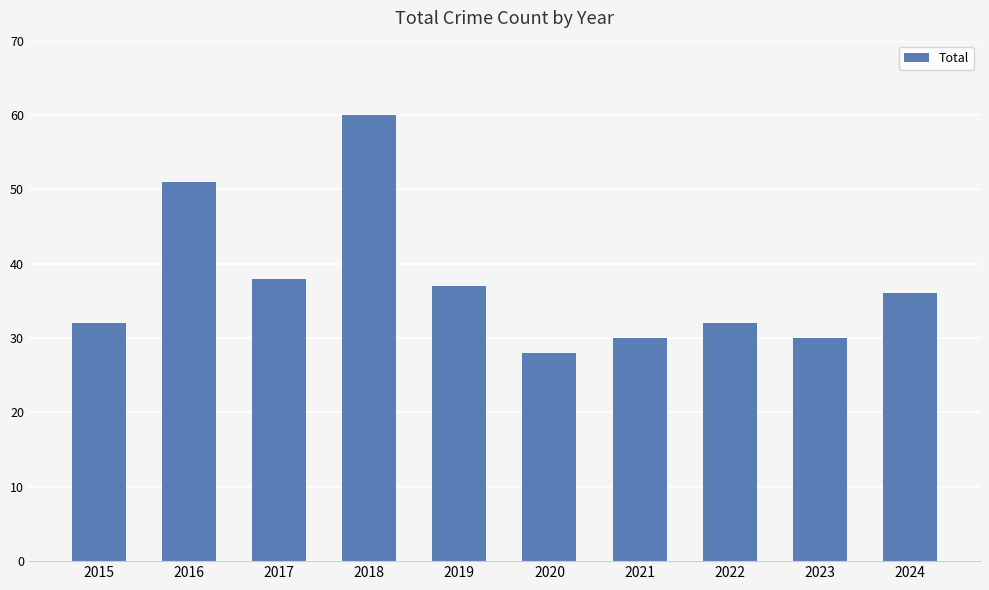

Which label corresponds to the smallest value in the chart?

2020